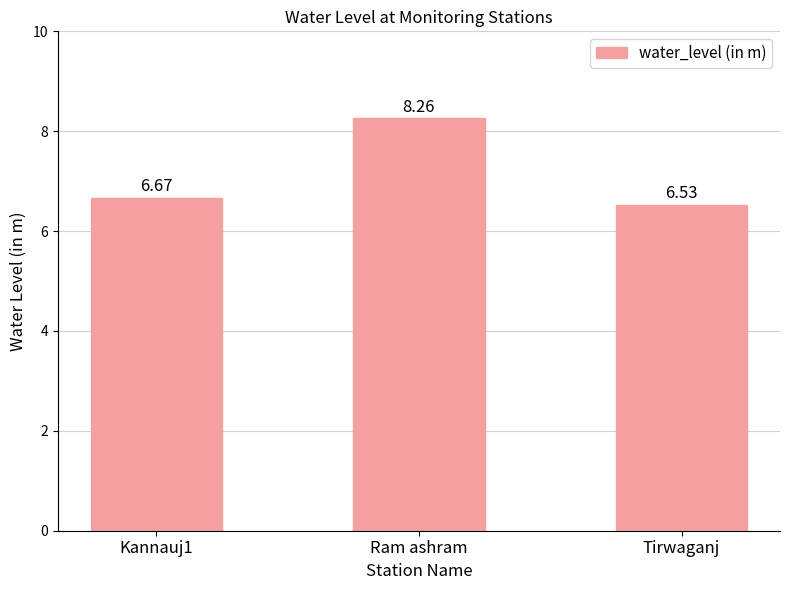

How many categories are shown in the chart?

3